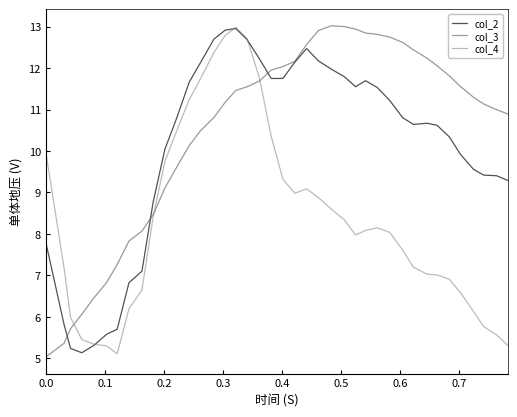

Does the chart have visible grid lines?

No